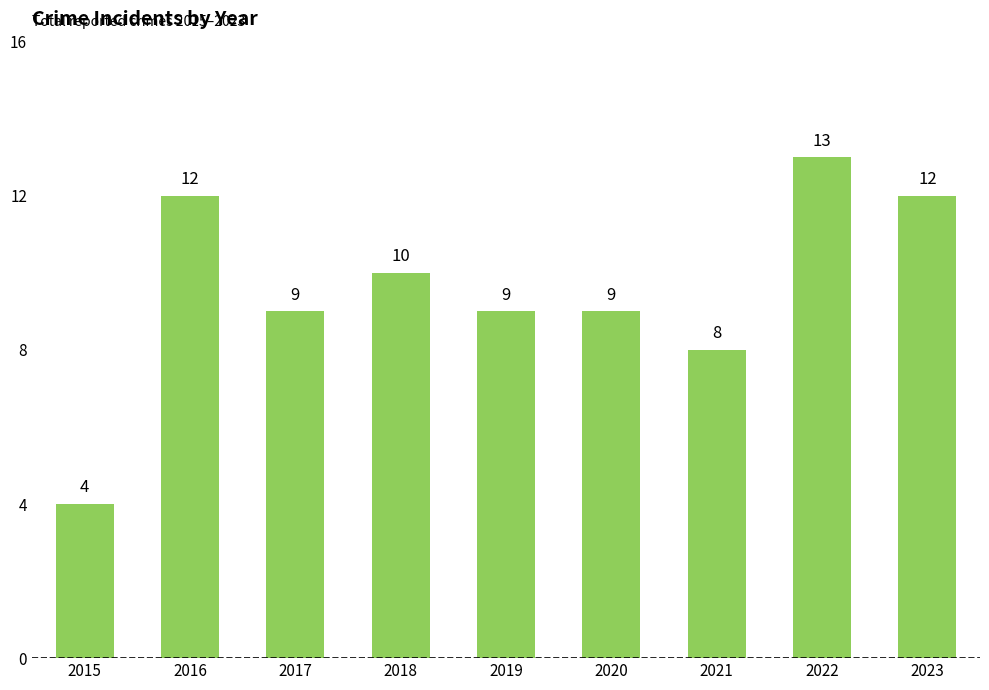

What is the ratio of the value at 2017 to the value at 2020?

1.0